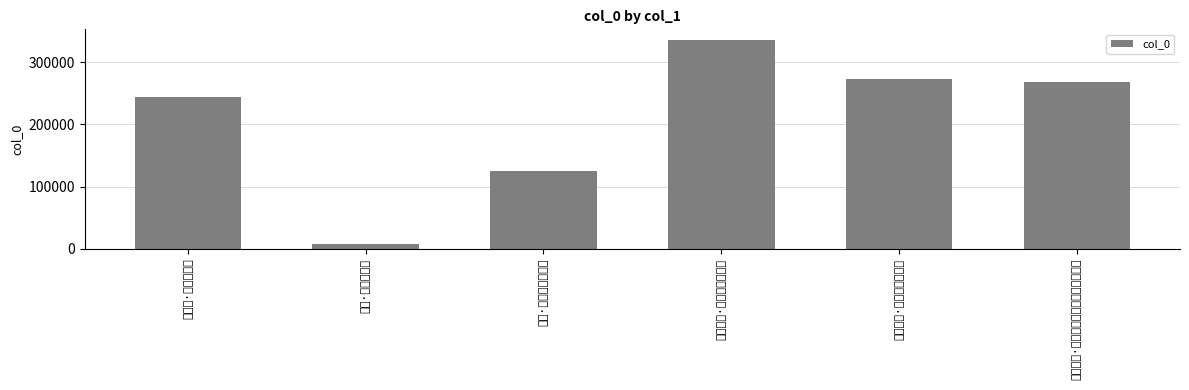

Does the chart contain any negative values?

No